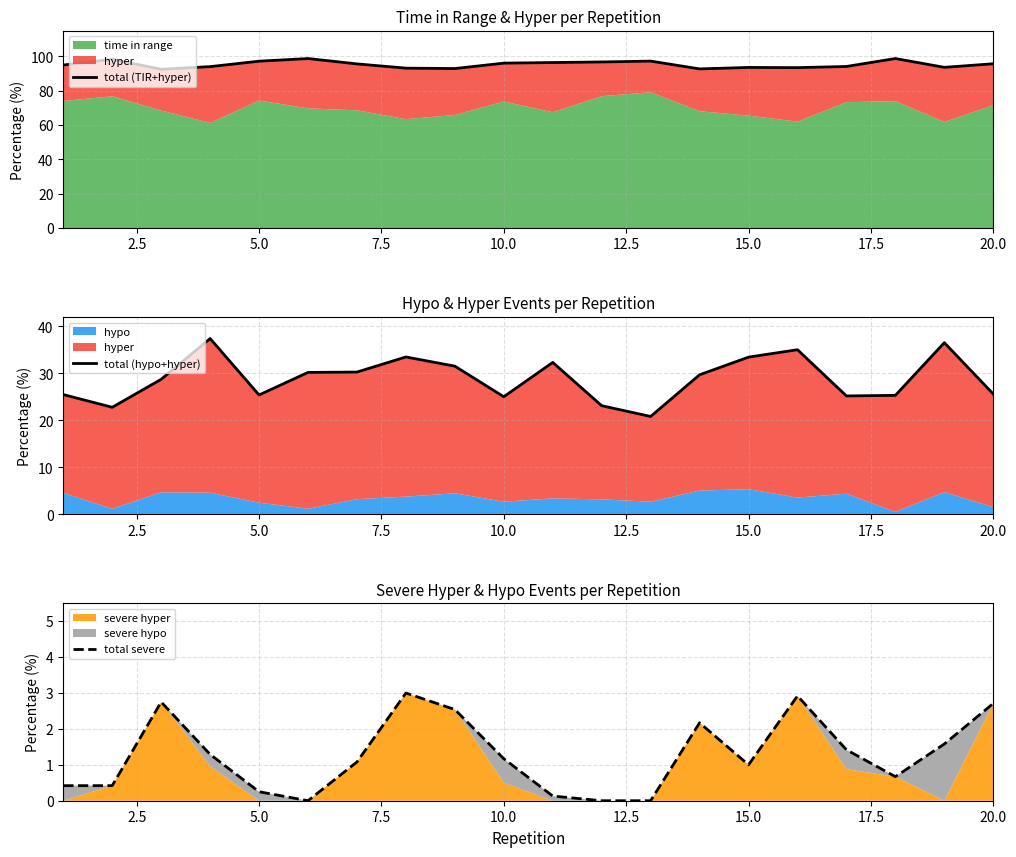

How many interior local valleys does the total severe series have?

3